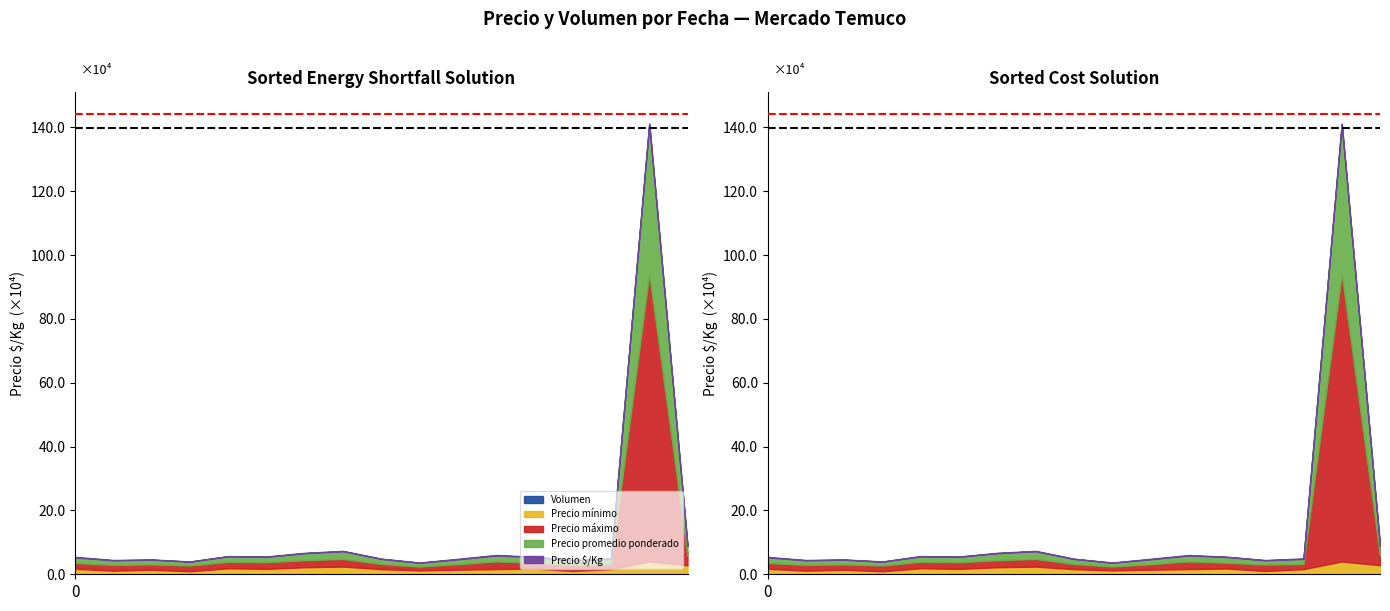

Which series has the widest spread of values?

Precio promedio ponderado